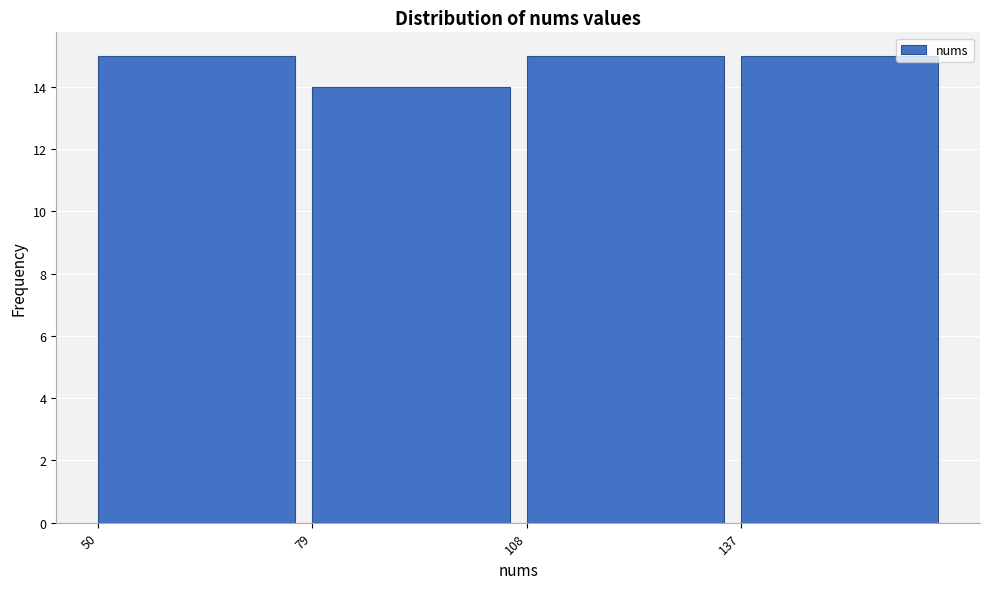

Reading left to right, transcribe this chart: for each bar, give the range it covers on the x-axis and its height. Neither the bar edges nor the heights are printed on the chart, so give them approximately, as read against the axes.

50 to 79: 15
79 to 108: 14
108 to 137: 15
137 to 166: 15